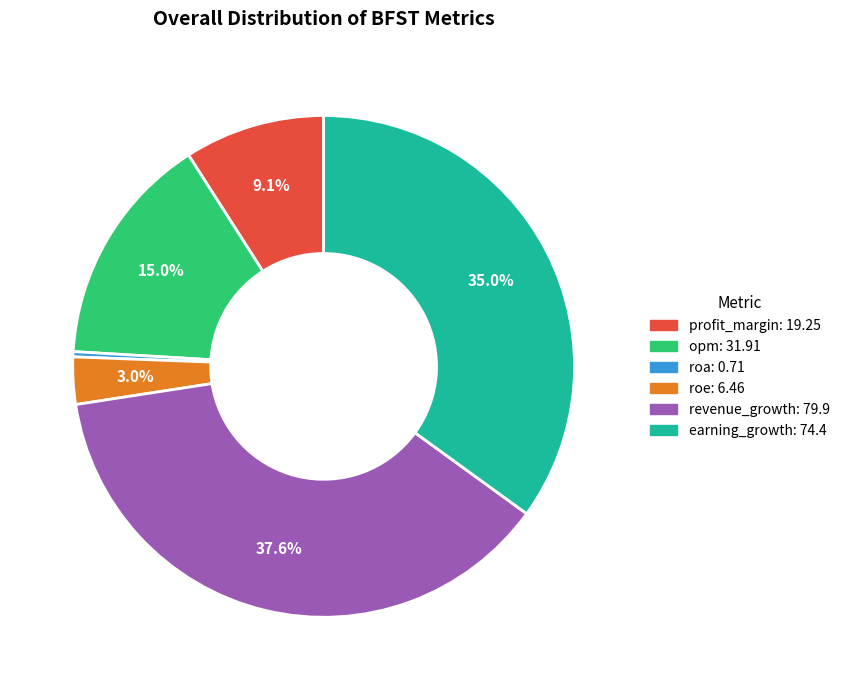

Does roe represent more than half of the total?

No